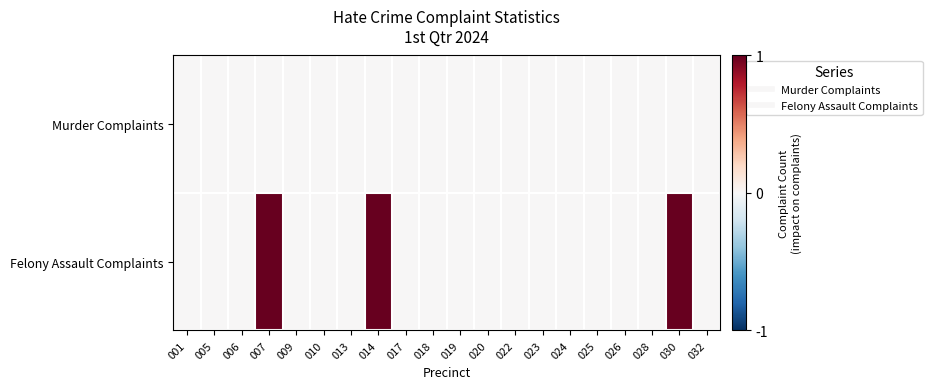

List the series in order of their overall mean, highest first.

Felony Assault Complaints, Murder Complaints